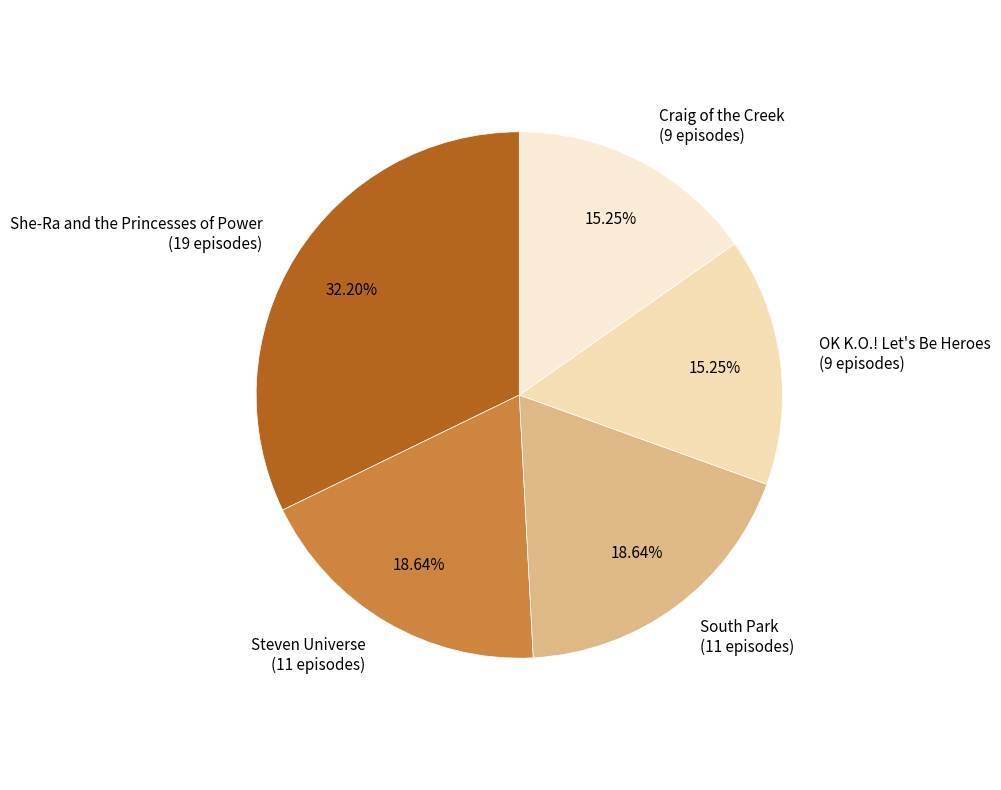

What is the ratio of the value at South Park to the value at Steven Universe?

1.0